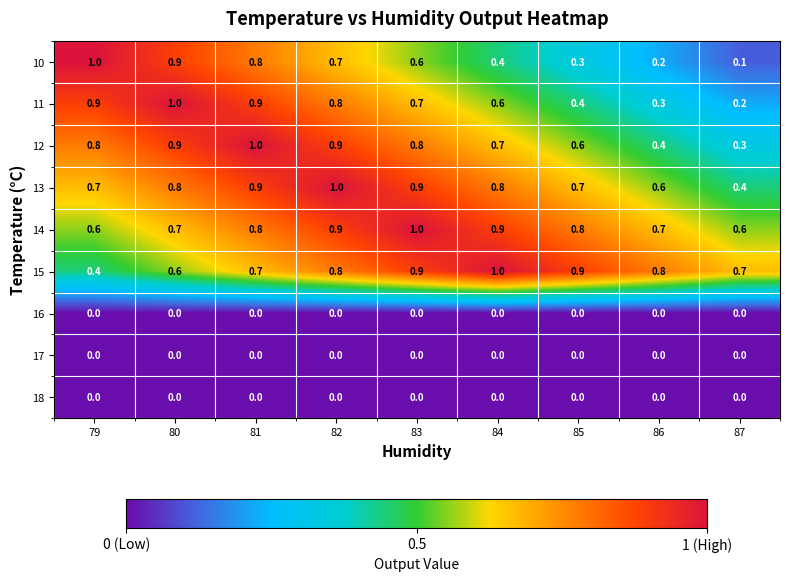

What is the difference between the highest and lowest values at 86?

0.8